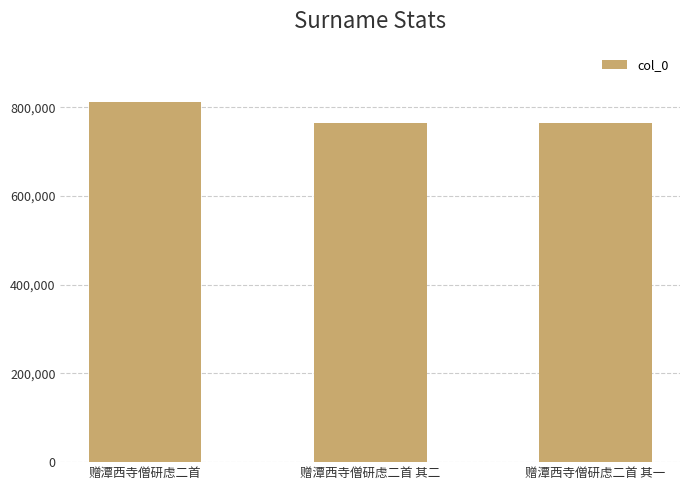

How many values are below 765176?

1